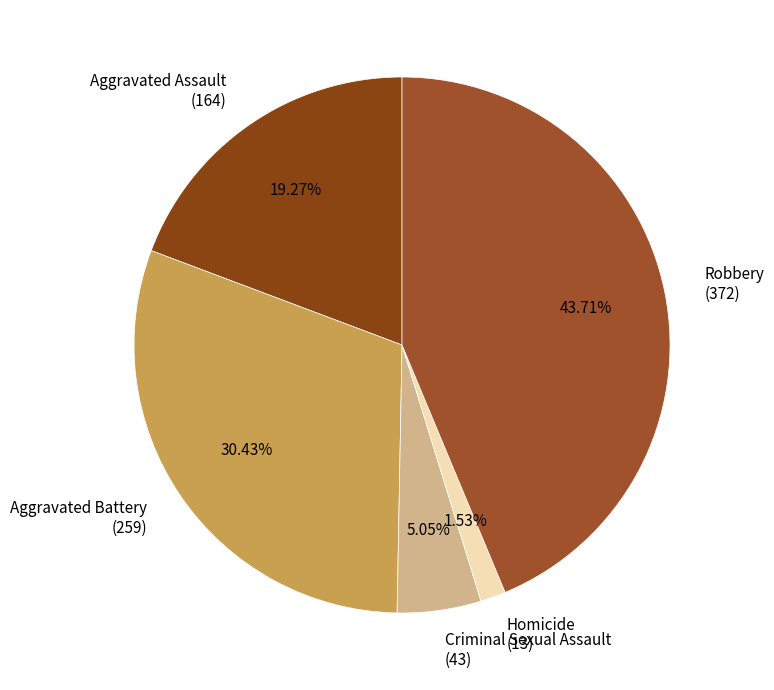

Rank the categories by value from lowest to highest.

Homicide, Criminal Sexual Assault, Aggravated Assault, Aggravated Battery, Robbery